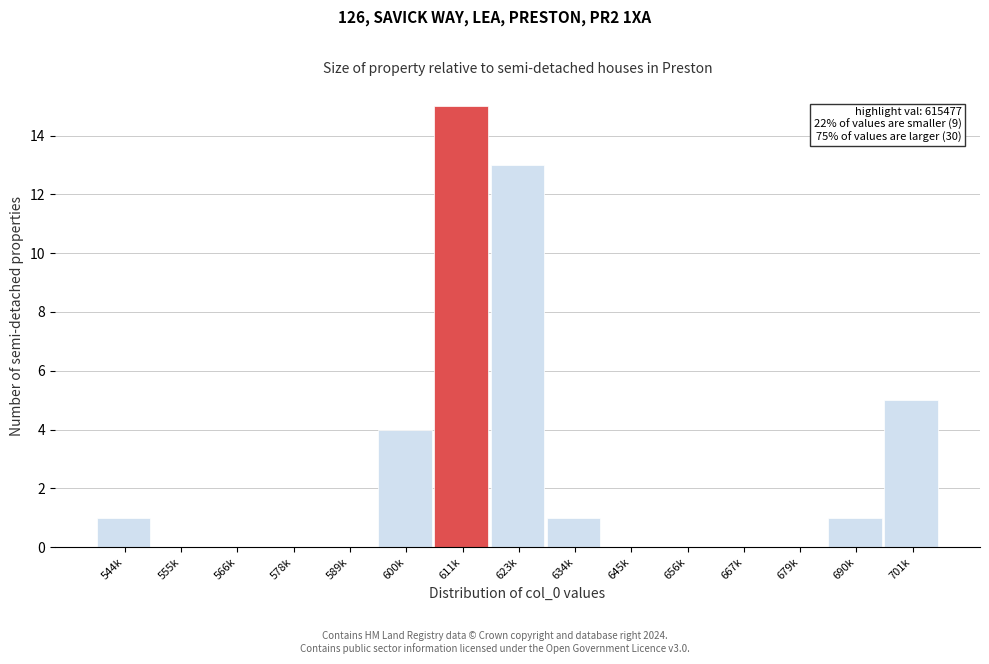

Reading right to left, transcribe all the data shown in this chart.

701k=5	690k=1	679k=0	667k=0	656k=0	645k=0	634k=1	623k=13	611k=15	600k=4	589k=0	578k=0	566k=0	555k=0	544k=1